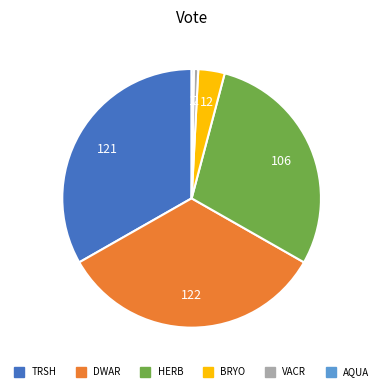

Which has a higher value, BRYO or DWAR?

DWAR